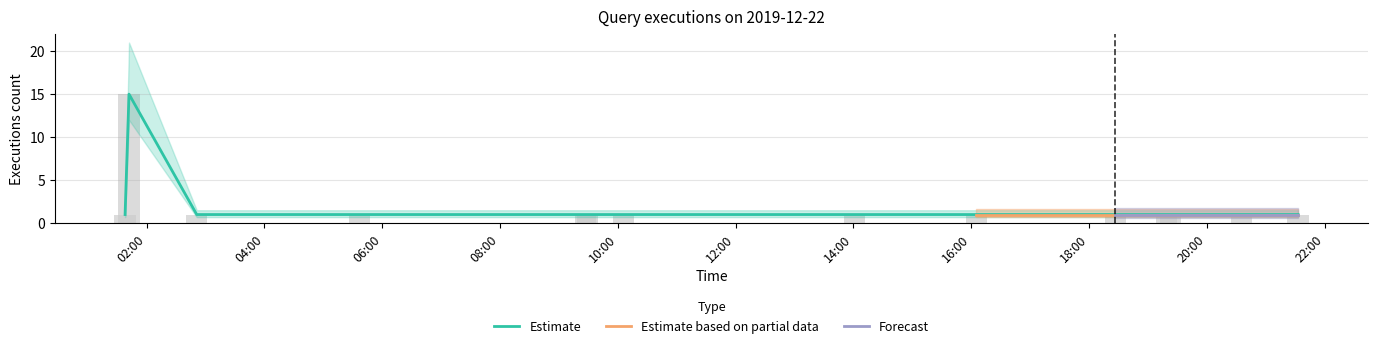

What is the difference between the maximum and second lowest values in the Estimate series?

14